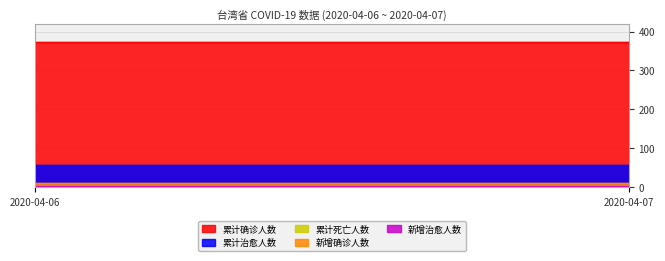

Read the 新增治愈人数 value at 2020-04-06.

3